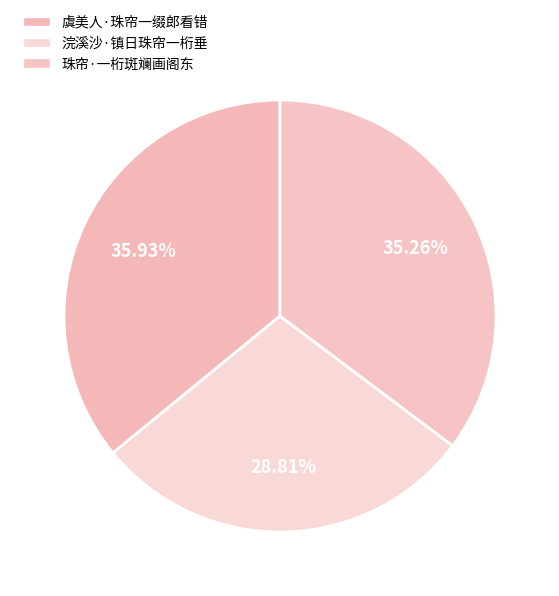

To the nearest percent, what is the difference between the largest and smallest slice percentages?

7%